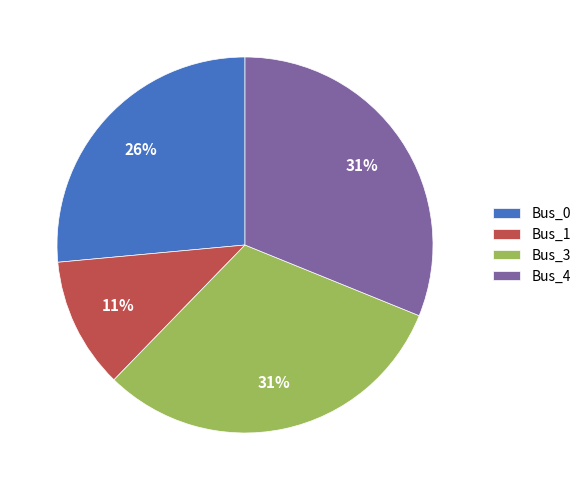

To the nearest percent, what percentage of the pie is Bus_1?

11%